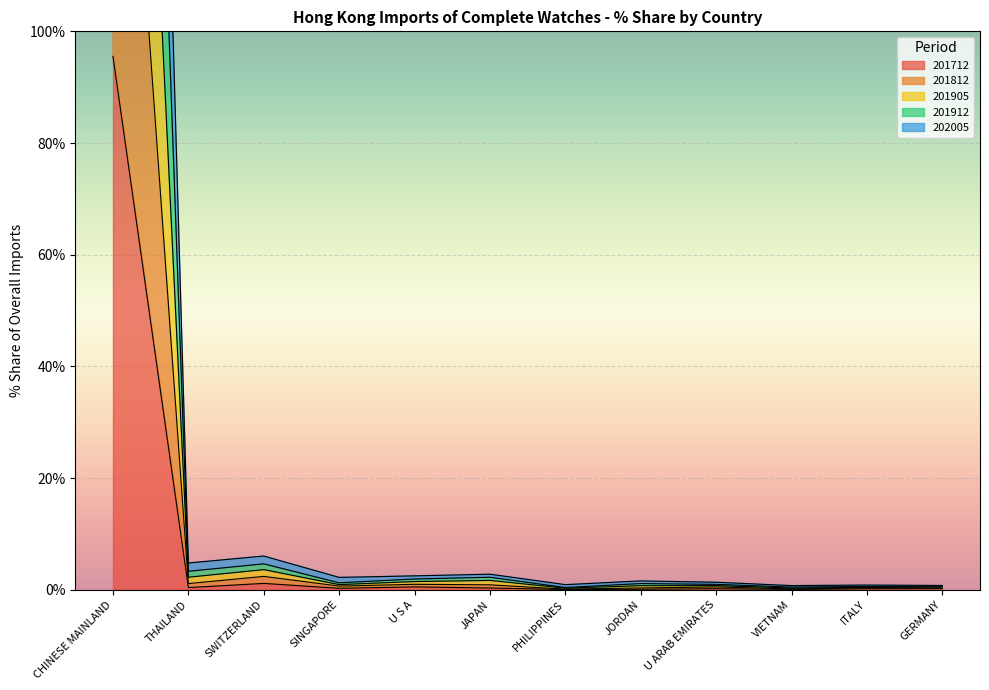

The value of 201912 at GERMANY is 0.6. True or false?

True